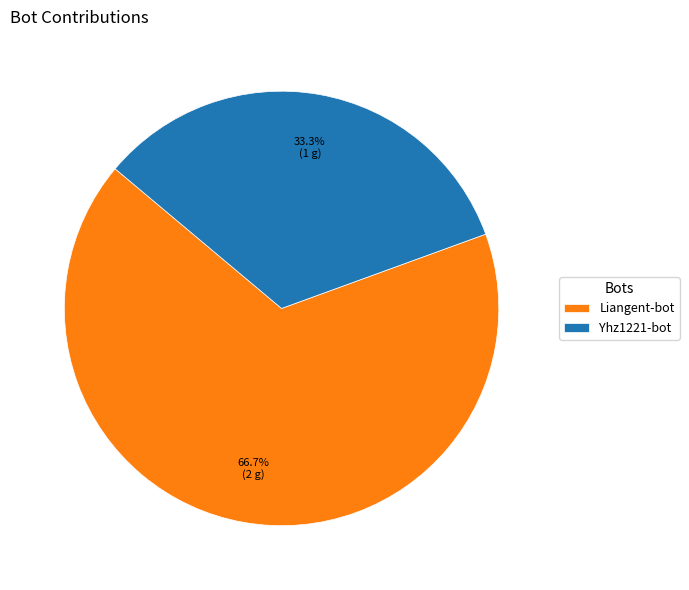

What is the ratio of the value at Liangent-bot to the value at Yhz1221-bot?

2.0